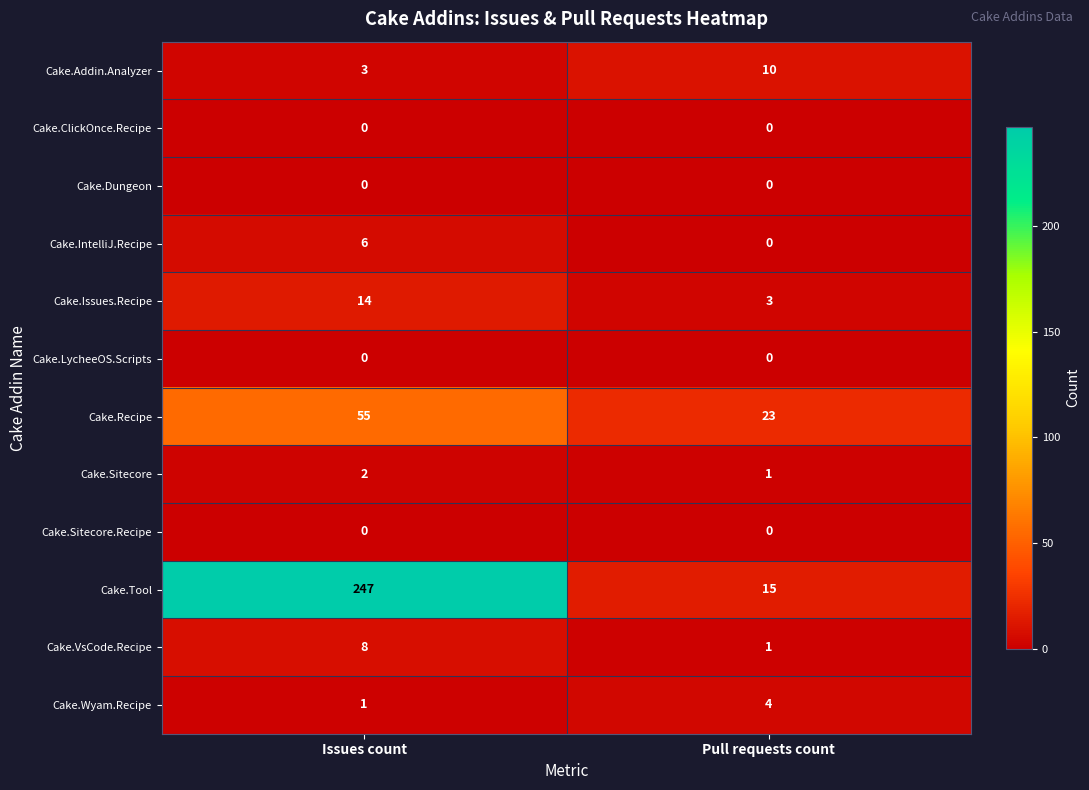

What is the difference between the highest and lowest values at Pull requests count?

23